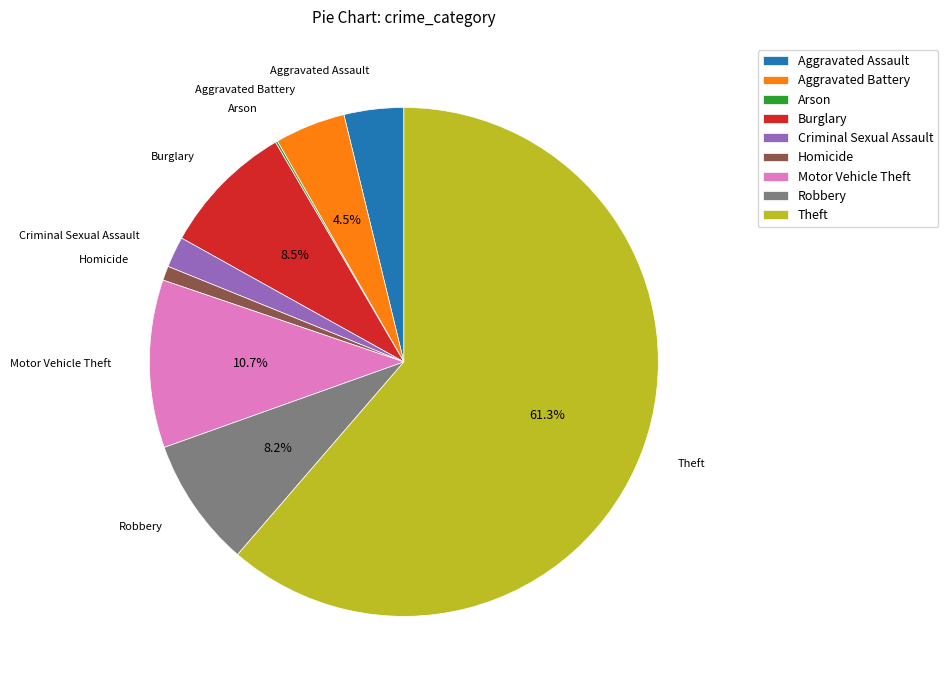

To the nearest percent, what is the difference between the largest and smallest slice percentages?

61%